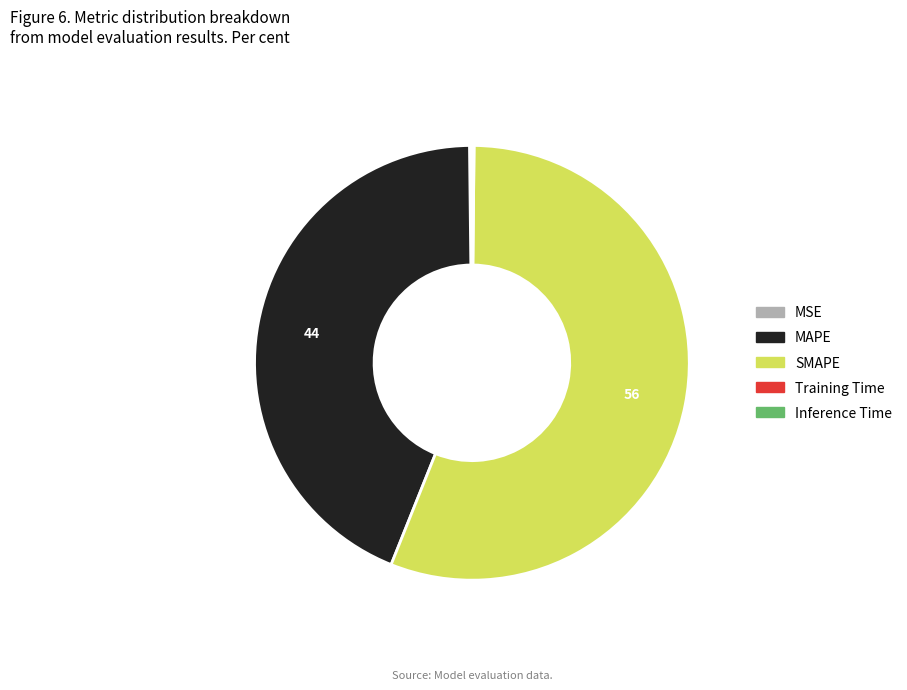

What is the largest slice in the pie chart?

SMAPE